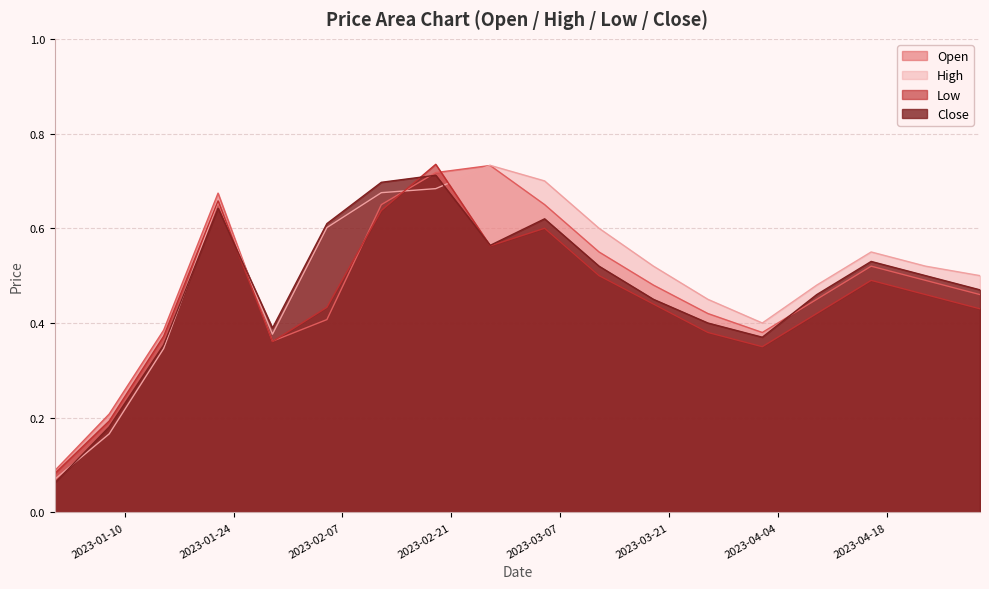

What are all the series names shown in the legend?

Open, High, Low, Close